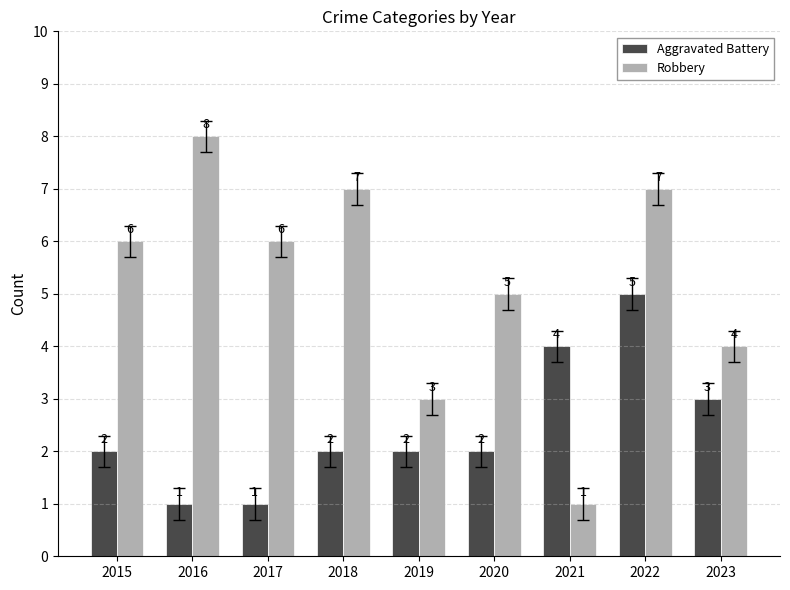

What are all the series names shown in the legend?

Aggravated Battery, Robbery